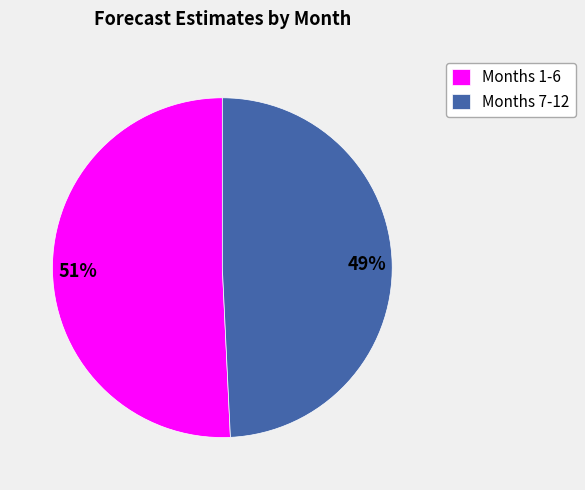

Does Months 7-12 account for over 50% of the chart?

No